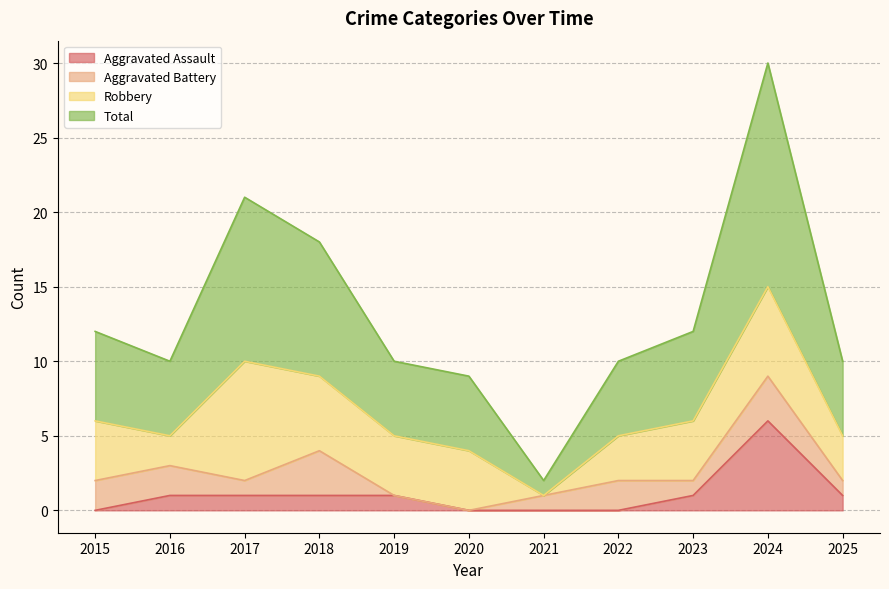

What value does the Total series have at 2025, to the nearest 5?

10